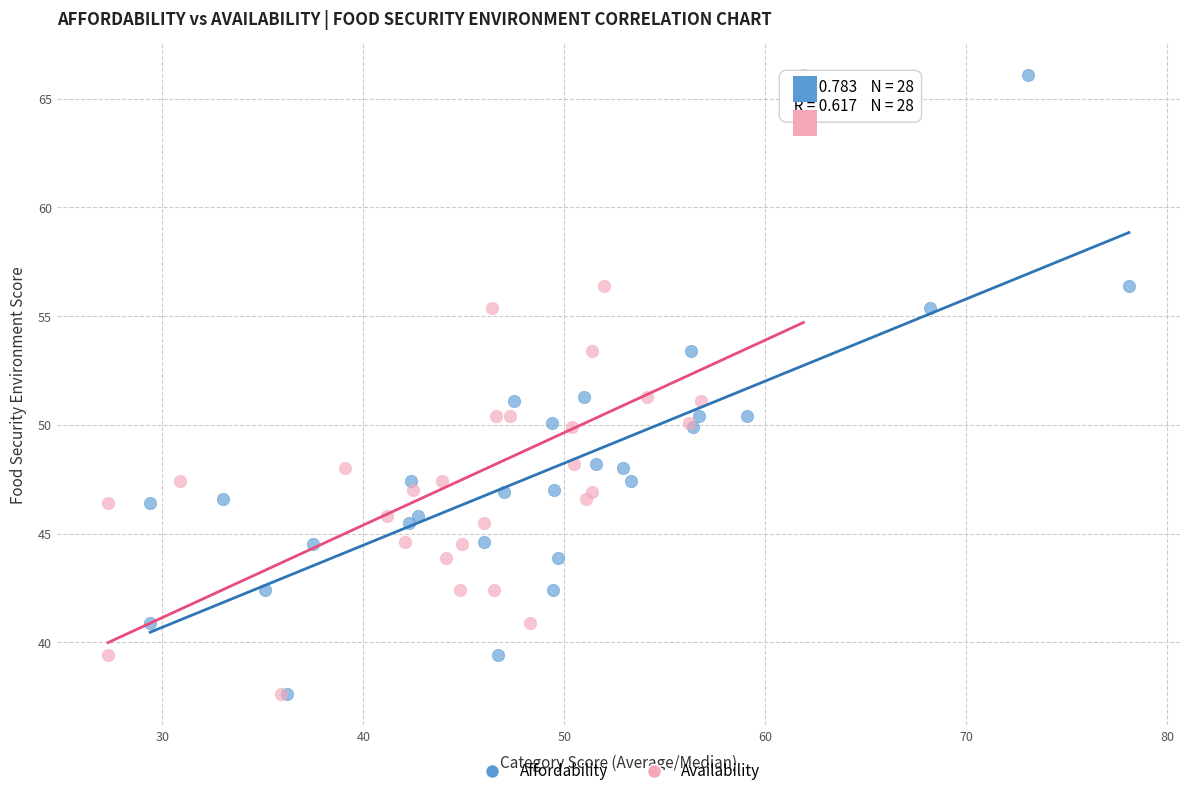

What are all the series names shown in the legend?

Affordability, Availability